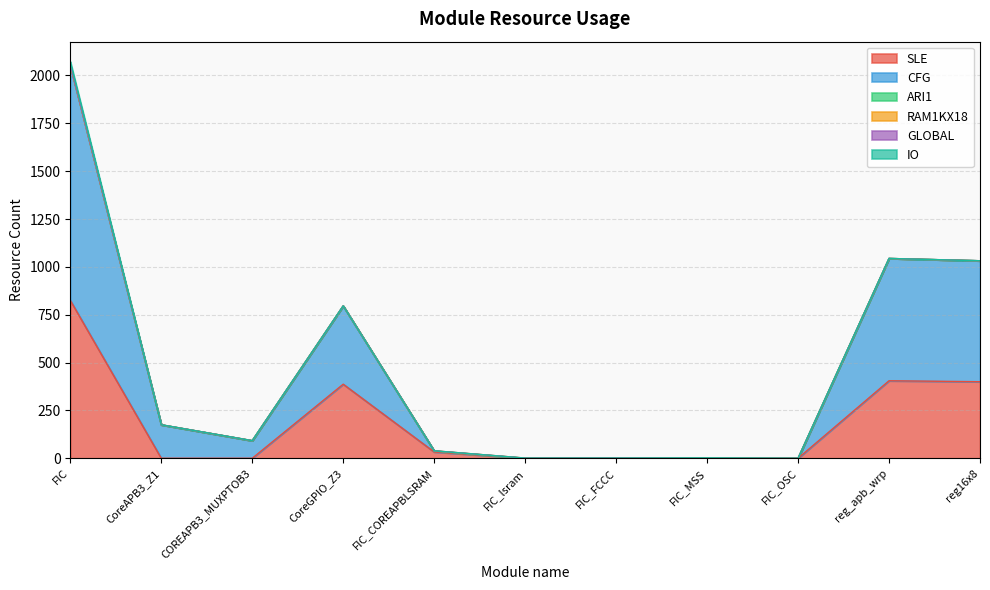

Count the number of data series in this chart.

6